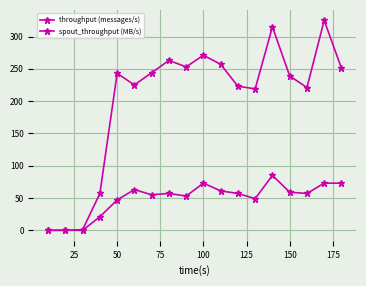

Count the number of categories in the chart.

18